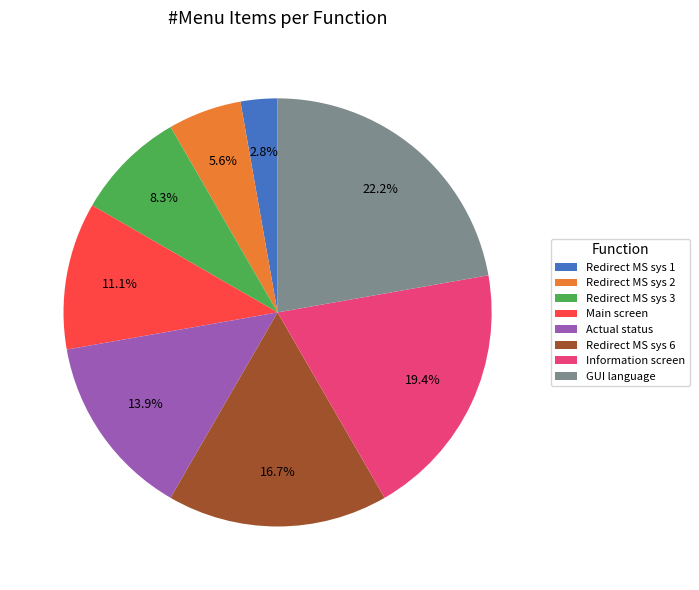

Is there a majority slice in this chart?

No